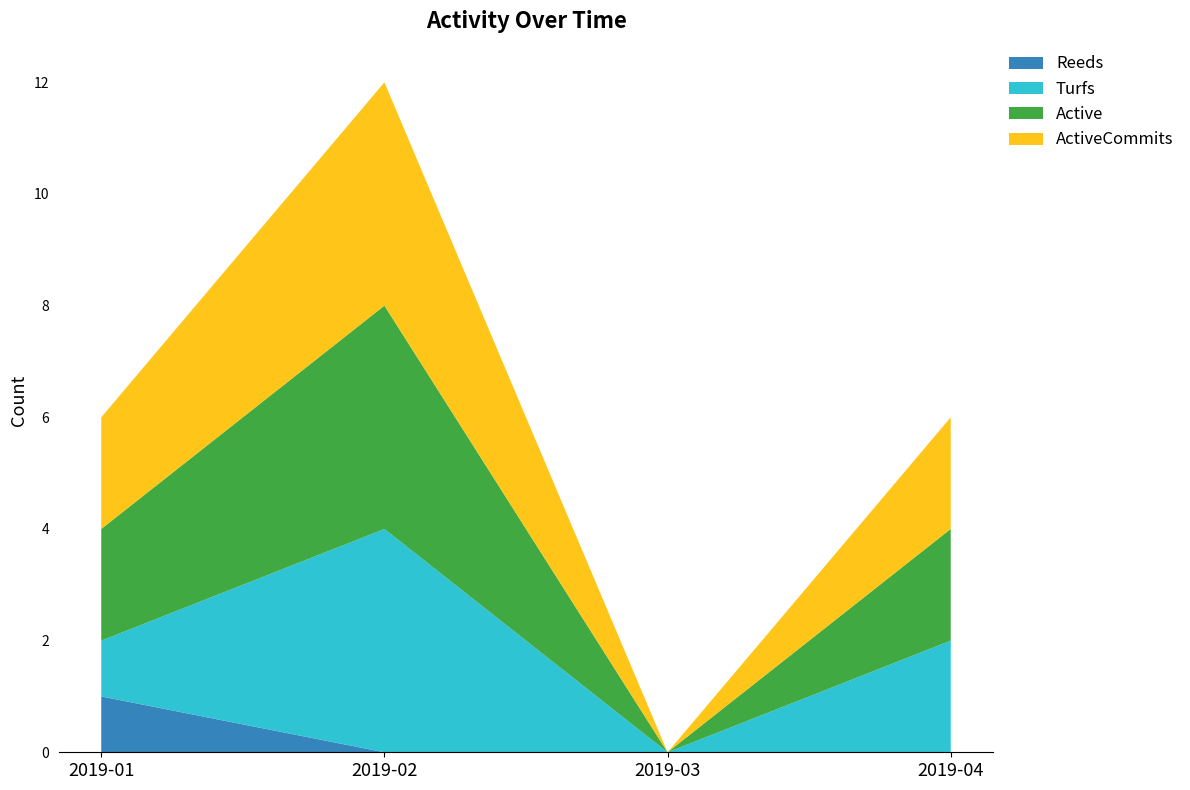

Reading right to left, extract all data points from this chart.

Reeds: 0	0	0	1
Turfs: 2	0	4	1
Active: 2	0	4	2
ActiveCommits: 2	0	4	2